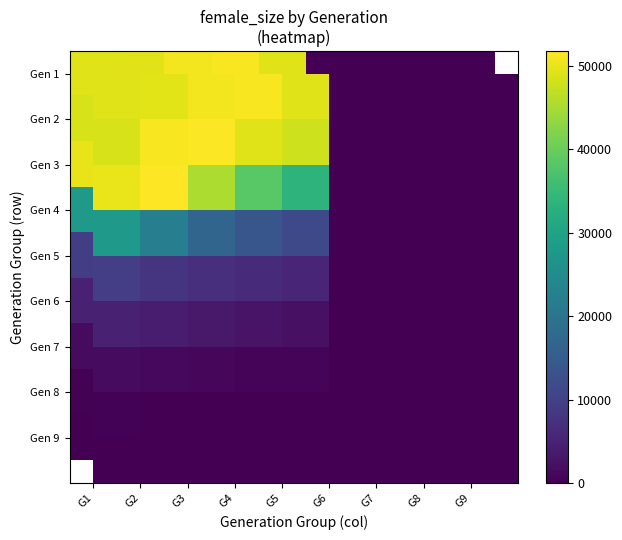

Which series has the largest total across all categories?

Gen 1